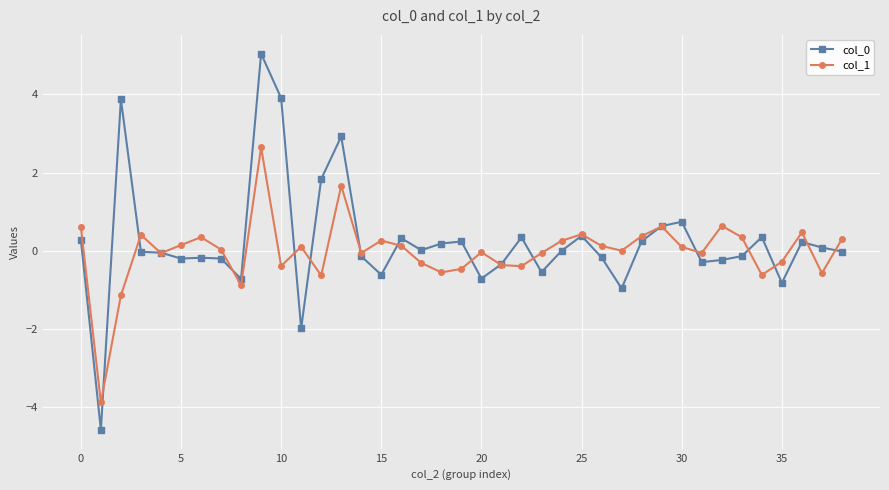

What is the lowest value of the col_1 series?

-3.9